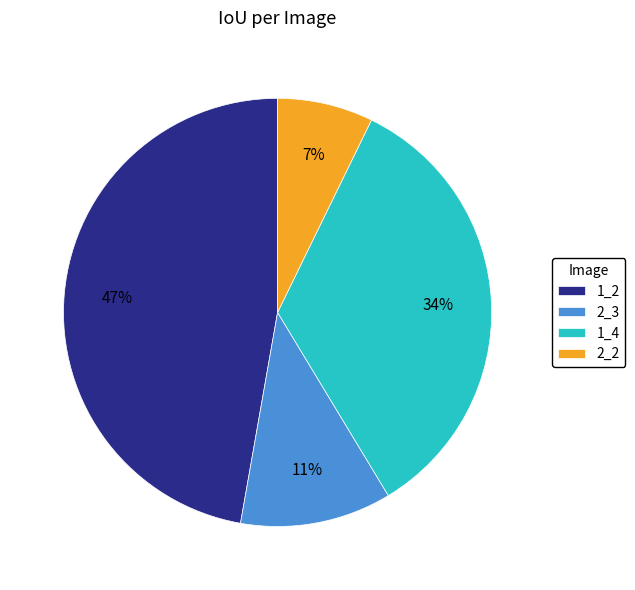

To the nearest percent, what is the average slice percentage?

25%